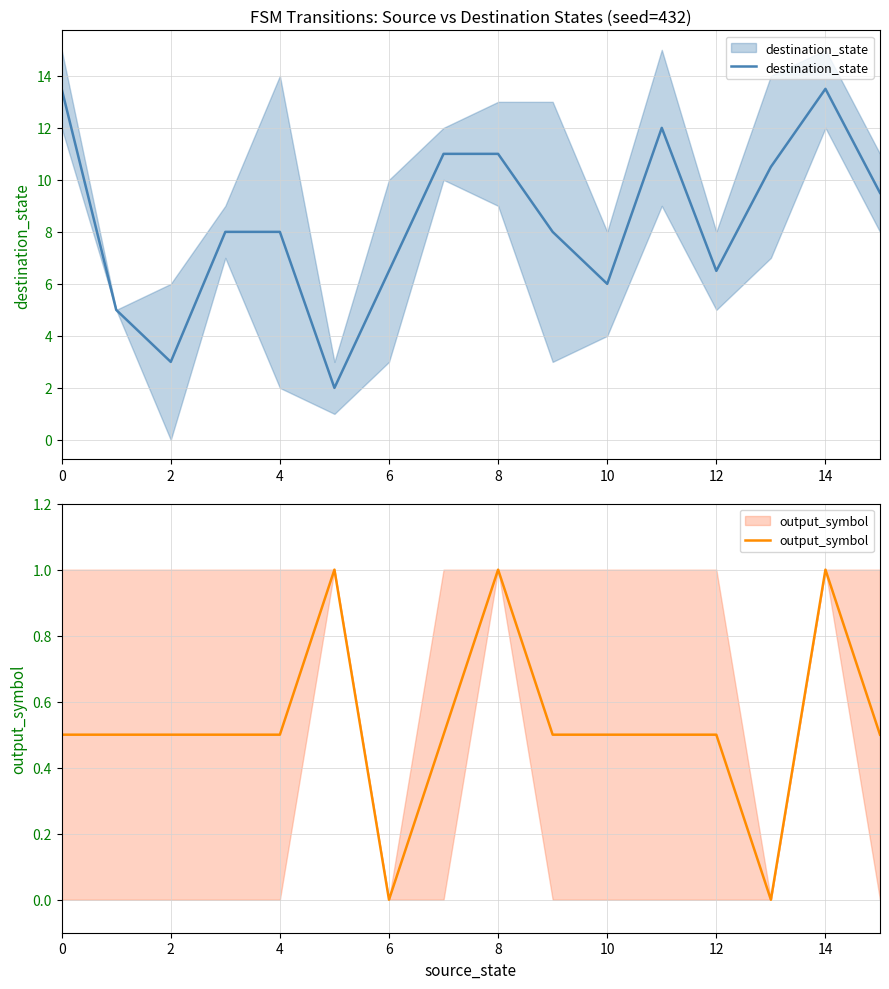

Which series has the largest range (max minus min)?

destination_state